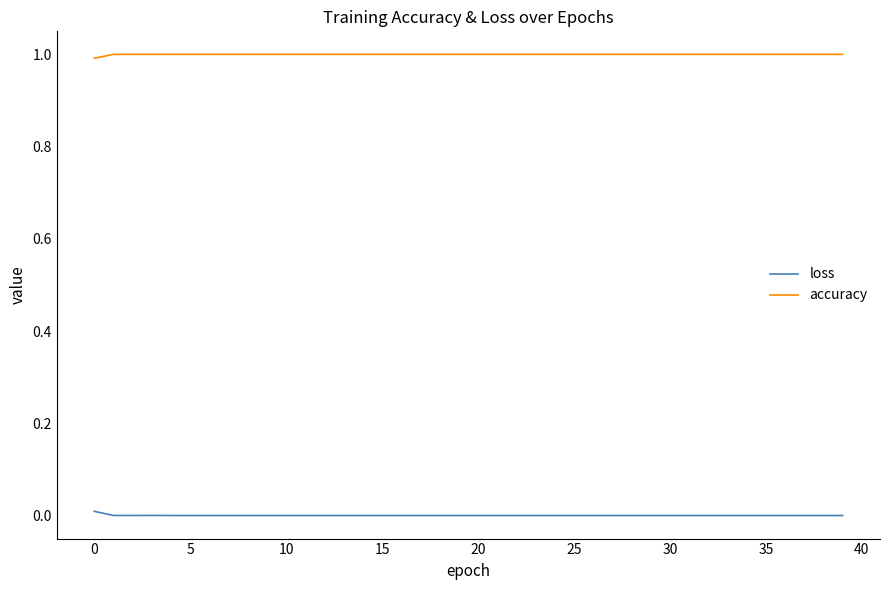

Which series has the largest total across all categories?

accuracy